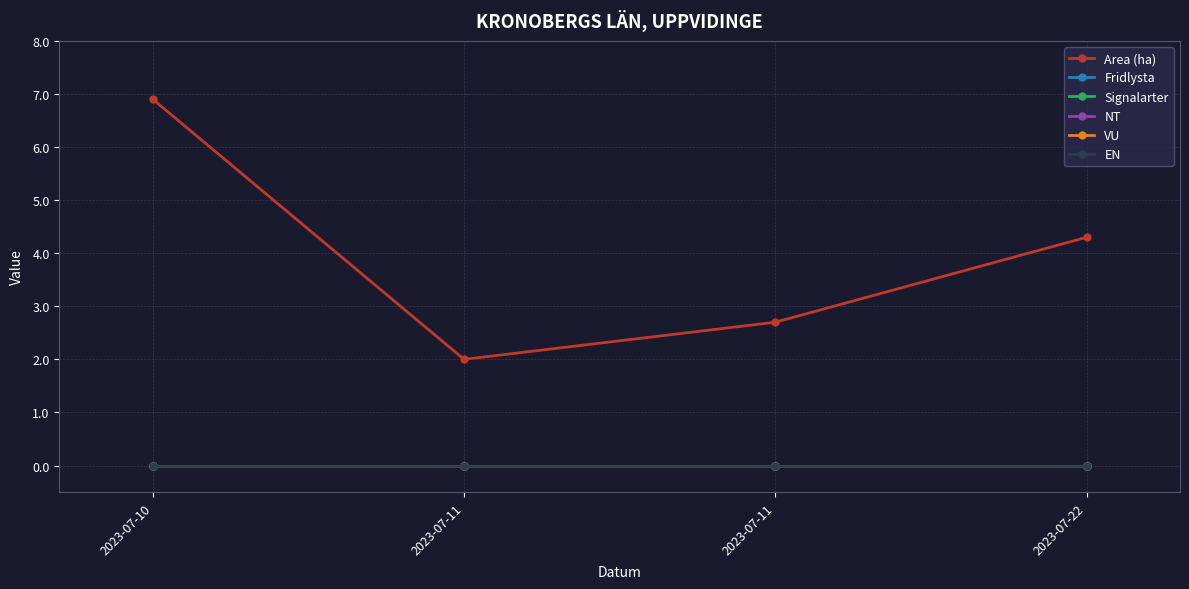

True or false: Area (ha) and VU intersect in this chart.

False